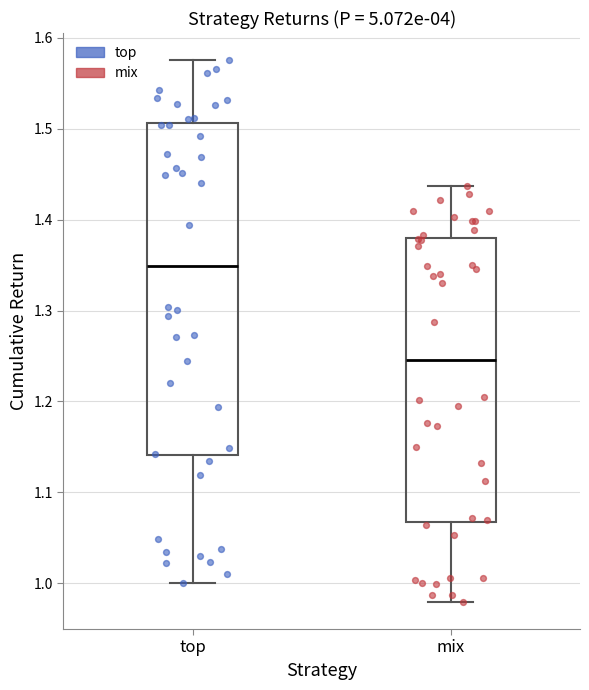

Reading left to right, read every box against the y-axis: the position of its median line, the range the box covers, and the ends of its whiskers. The values are not printed on the chart, so give them approximately, as read against the axis.

top: median 1.35, box 1.14 to 1.51, whiskers 1.00 to 1.58
mix: median 1.25, box 1.07 to 1.38, whiskers 0.98 to 1.44